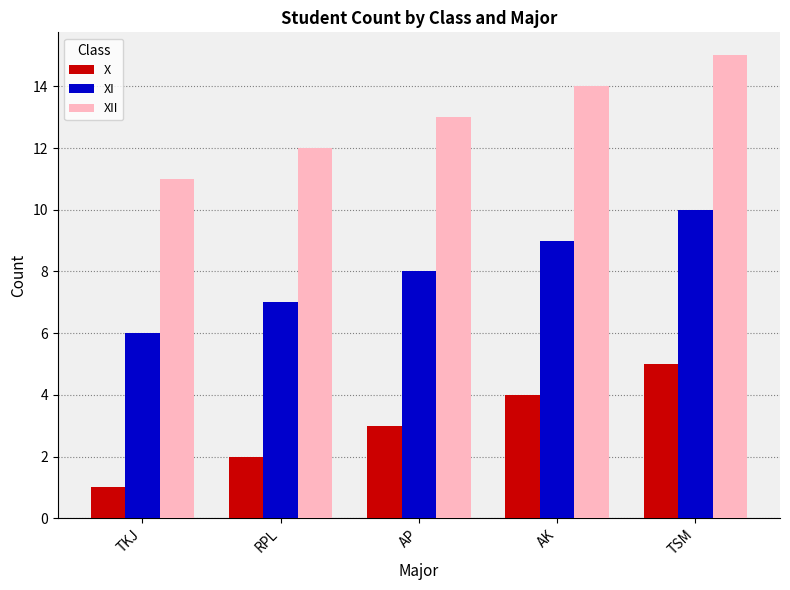

How many series are shown in this chart?

3